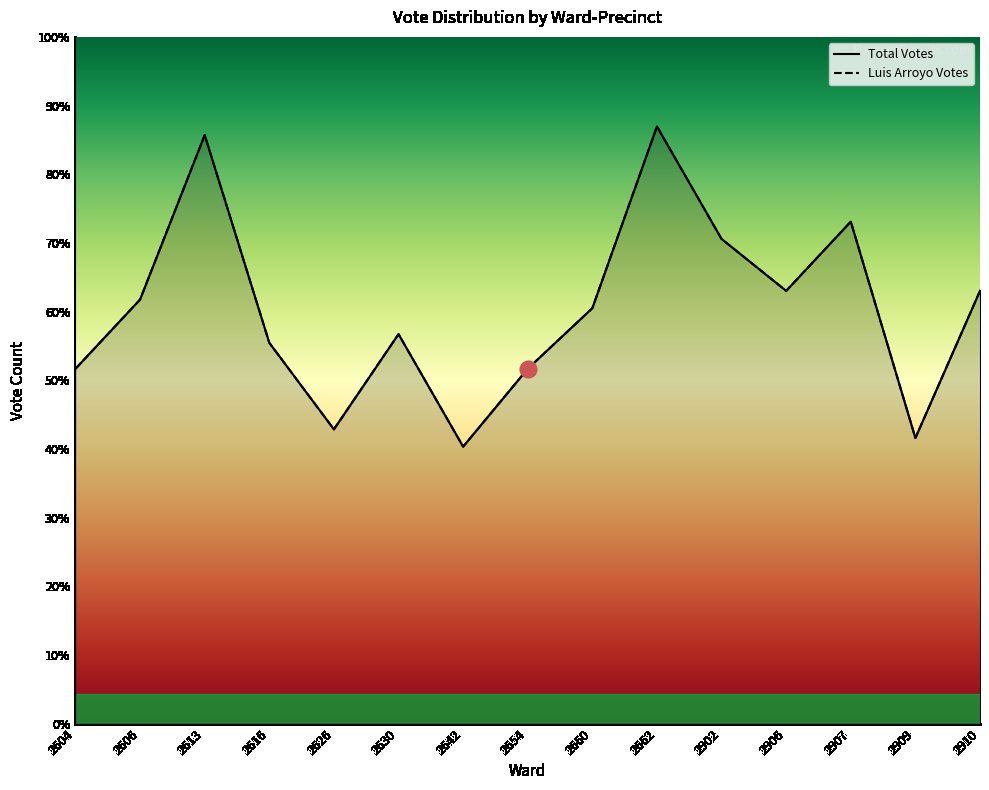

What is the difference between the maximum and minimum values in the Luis Arroyo Votes series?

37